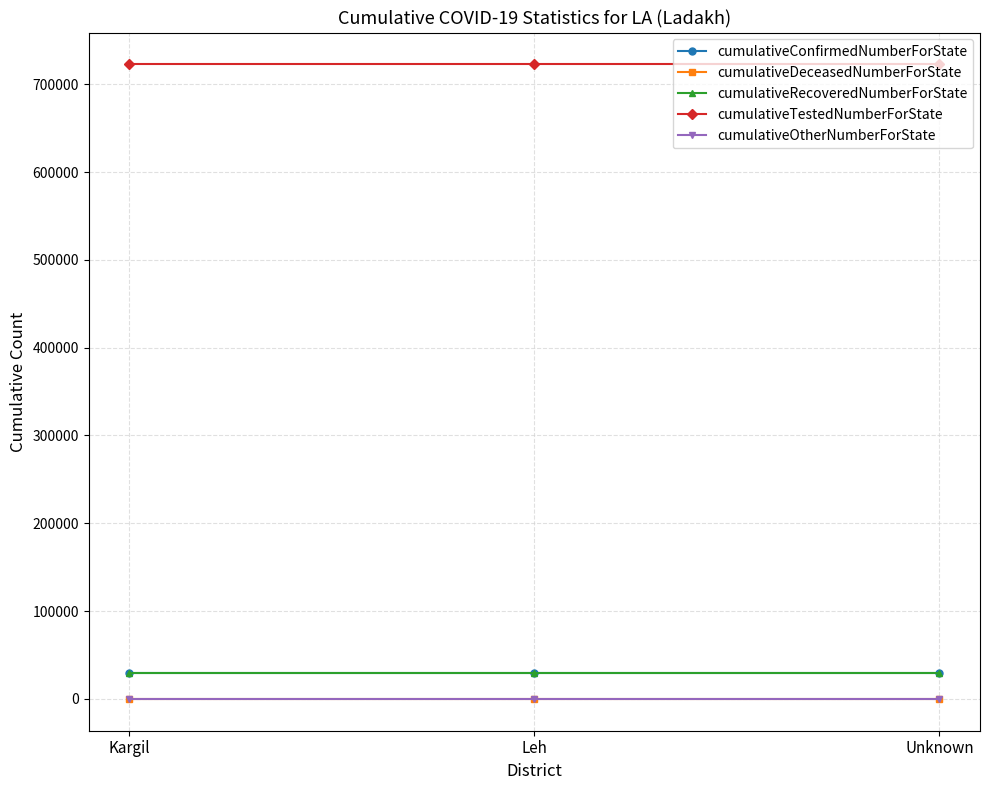

What is the label of the 3rd point from the right?

Kargil